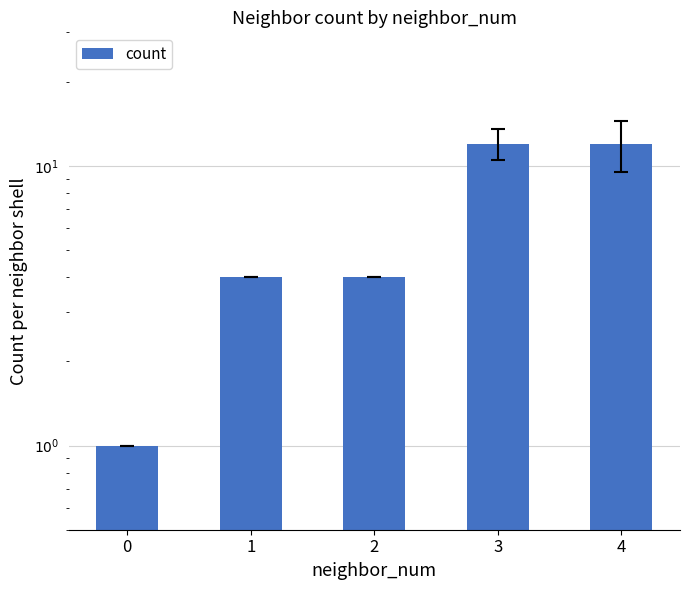

Between 1 and 3, which is larger?

3